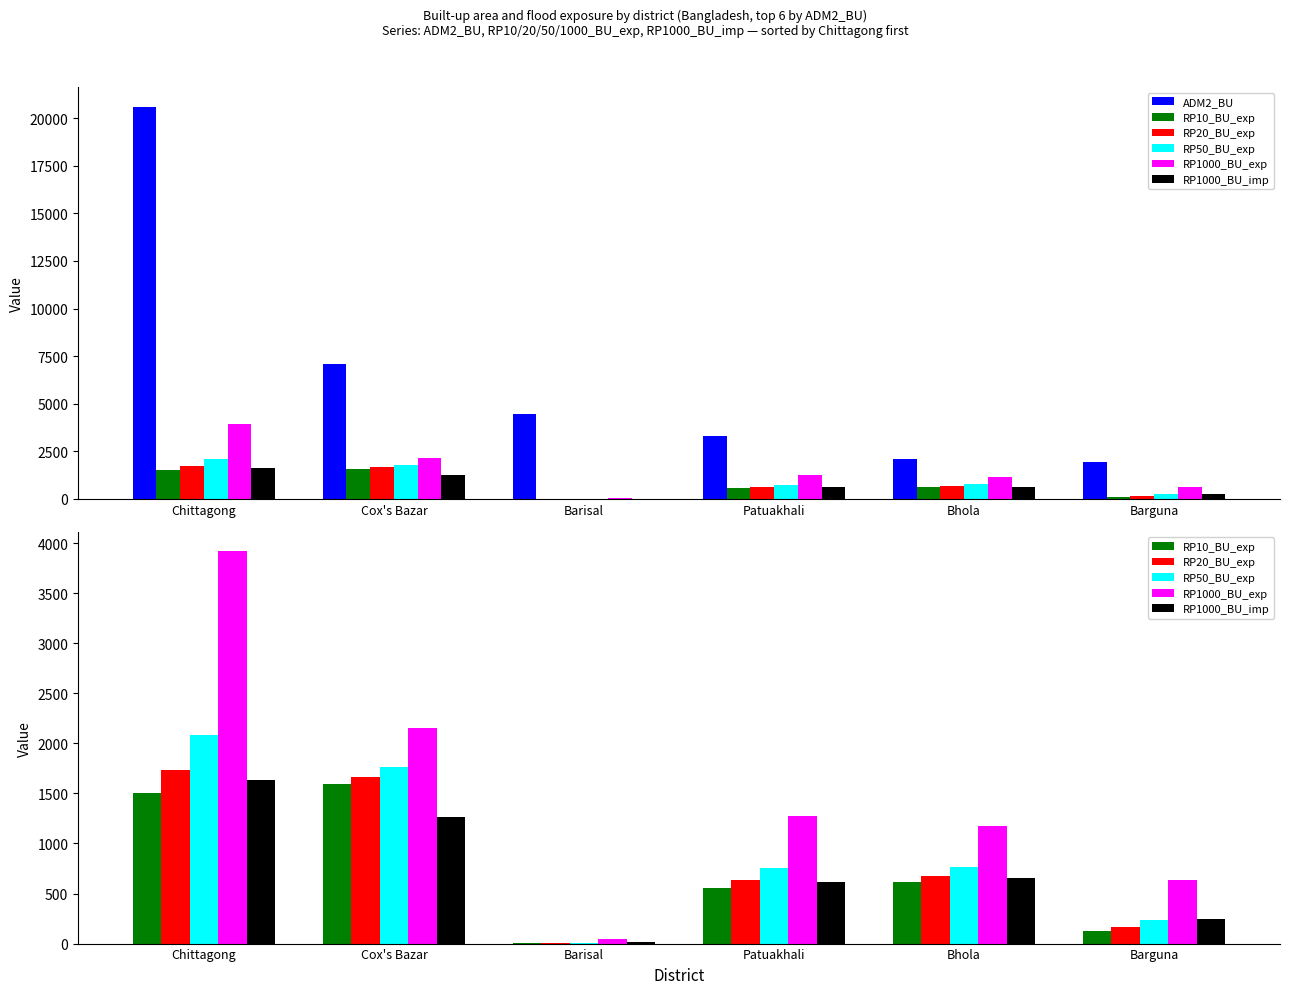

Which series changed the most between Cox's Bazar and Barguna?

ADM2_BU